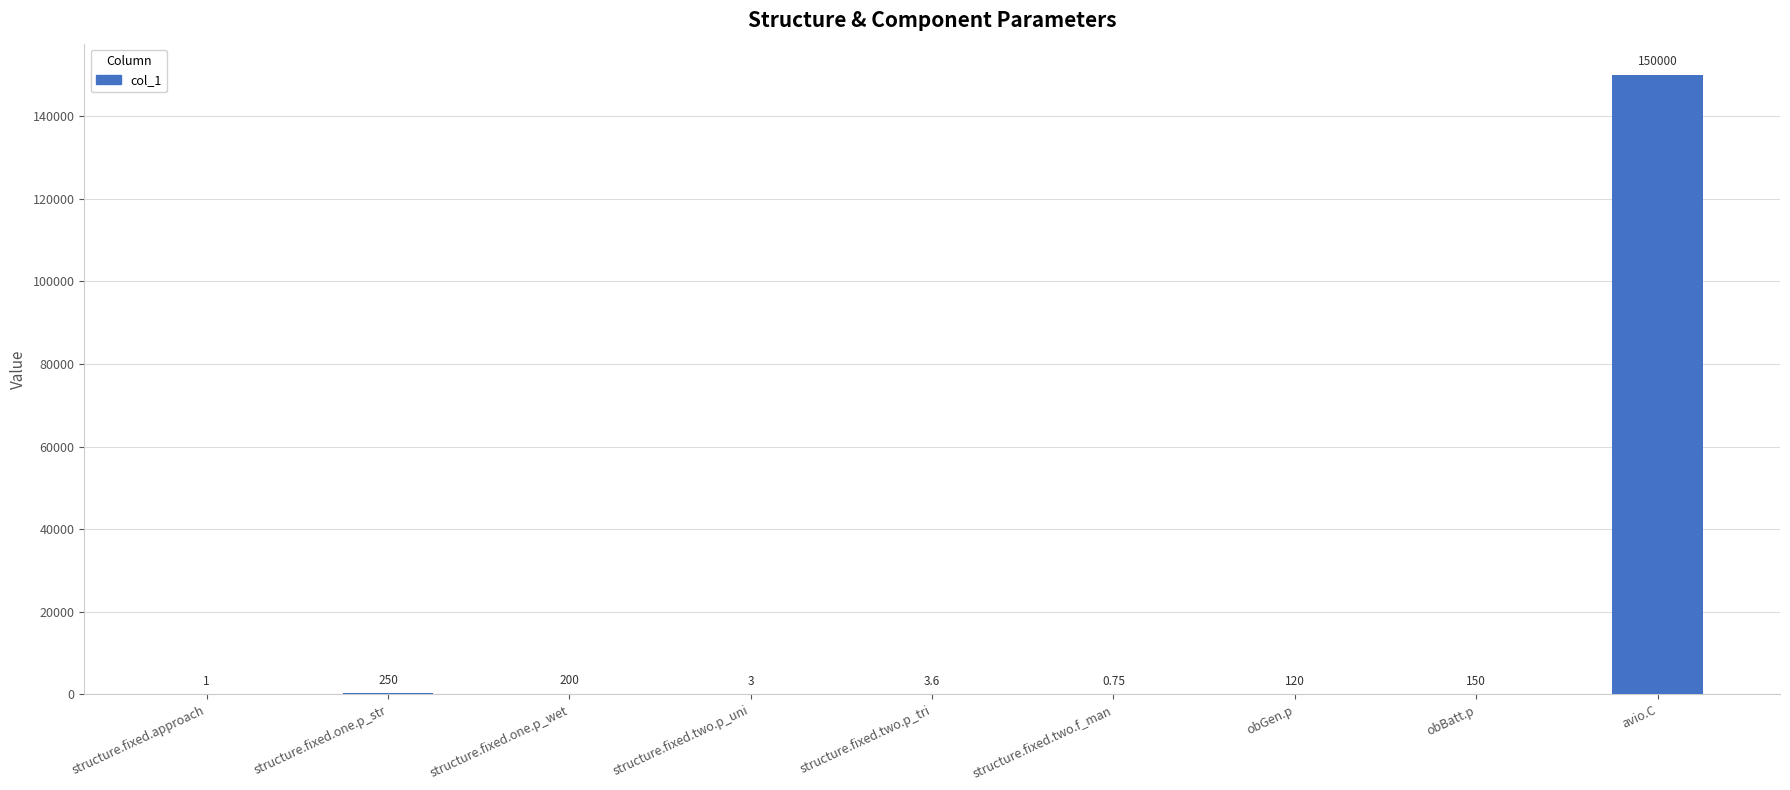

Between structure.fixed.one.p_str and obBatt.p, which is larger?

structure.fixed.one.p_str